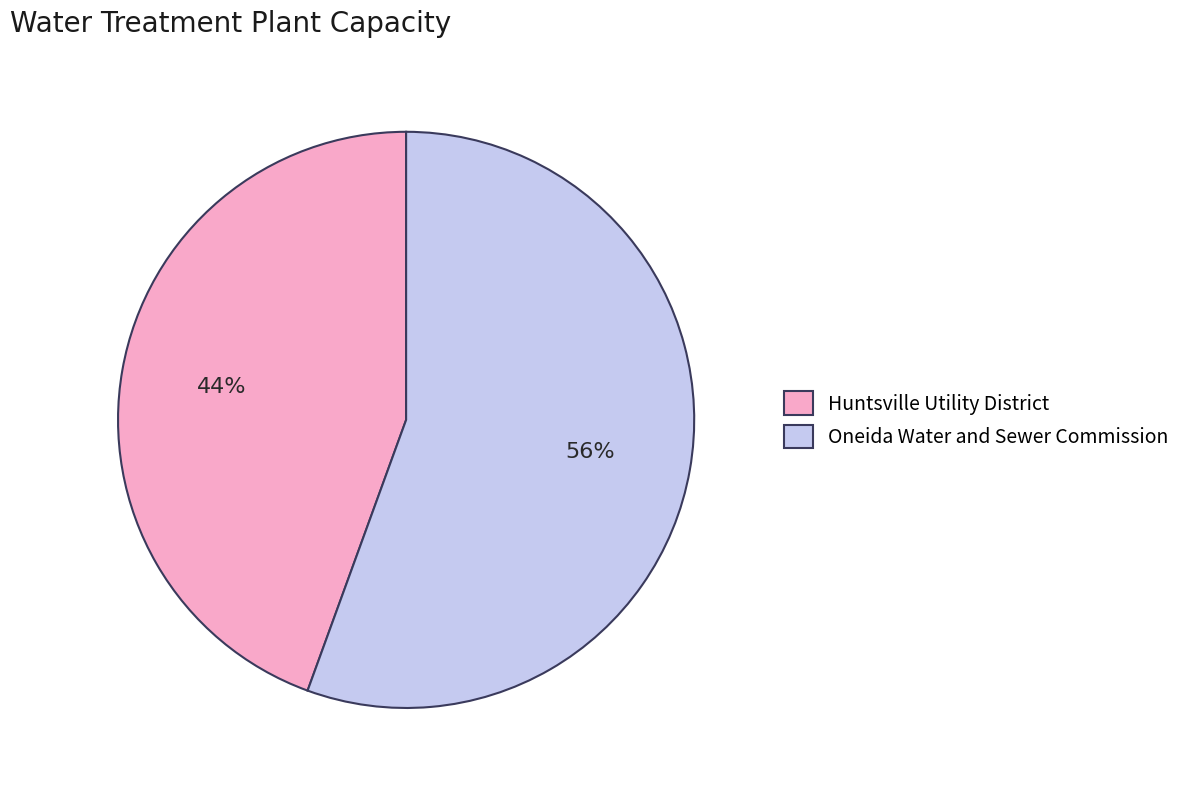

Is it true that Oneida Water and Sewer Commission is 43% of the pie?

False